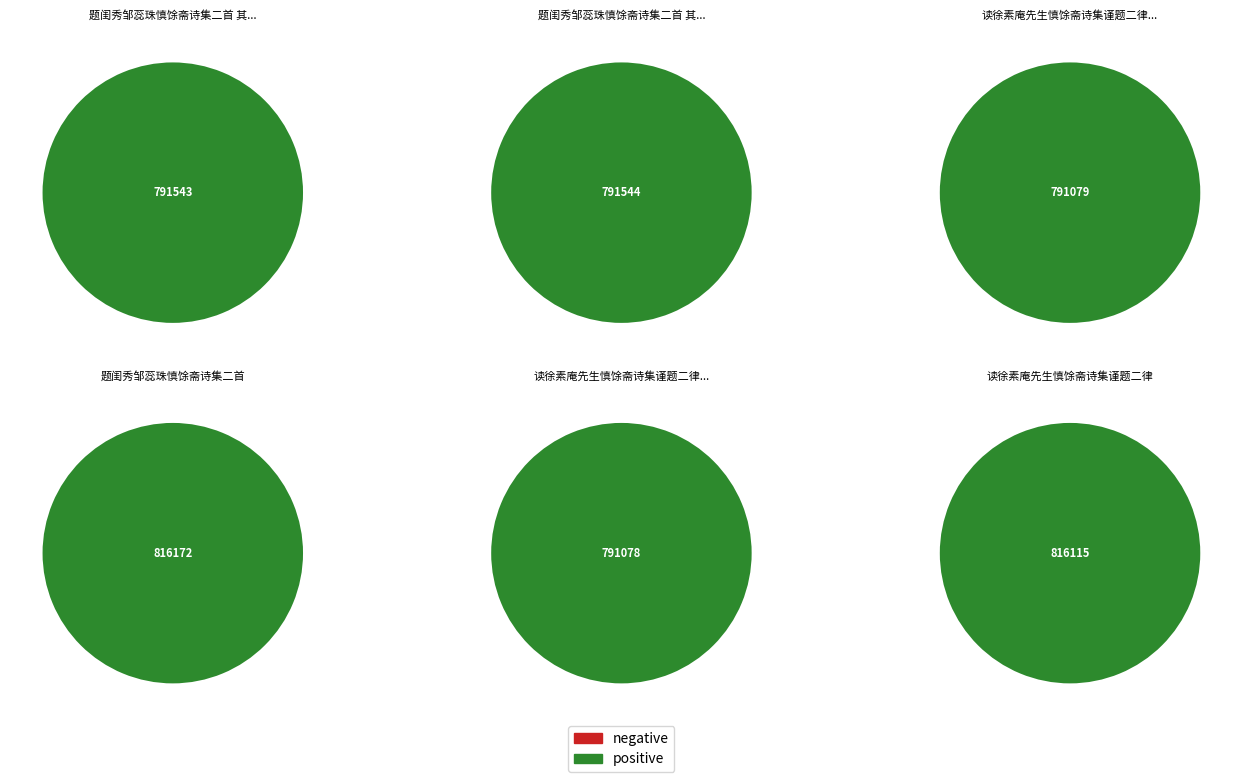

Count the number of slices in the pie.

6